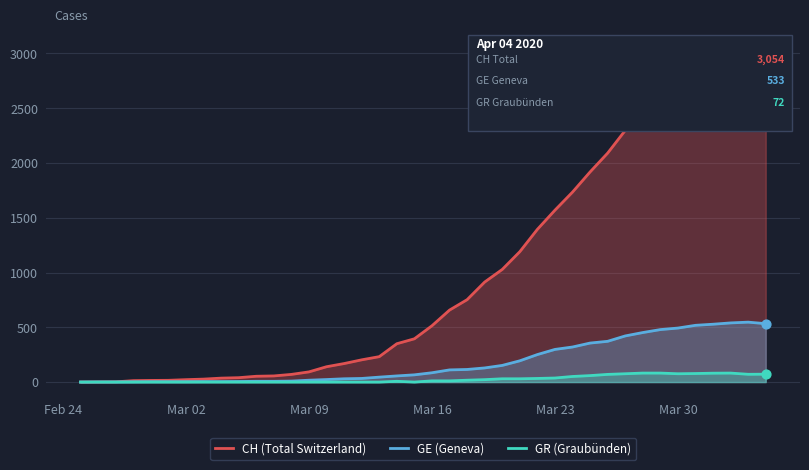

At how many categories does at least one series exceed 2877?

5